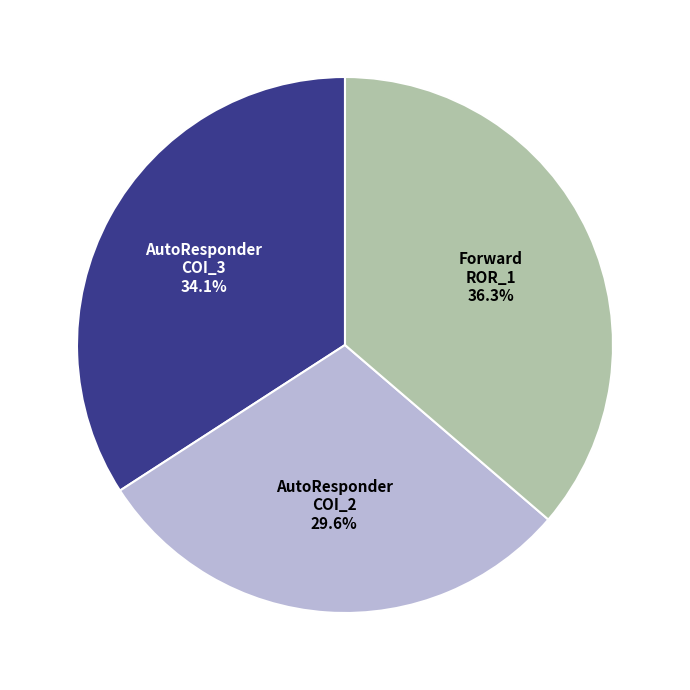

How many slices are in this pie chart?

3